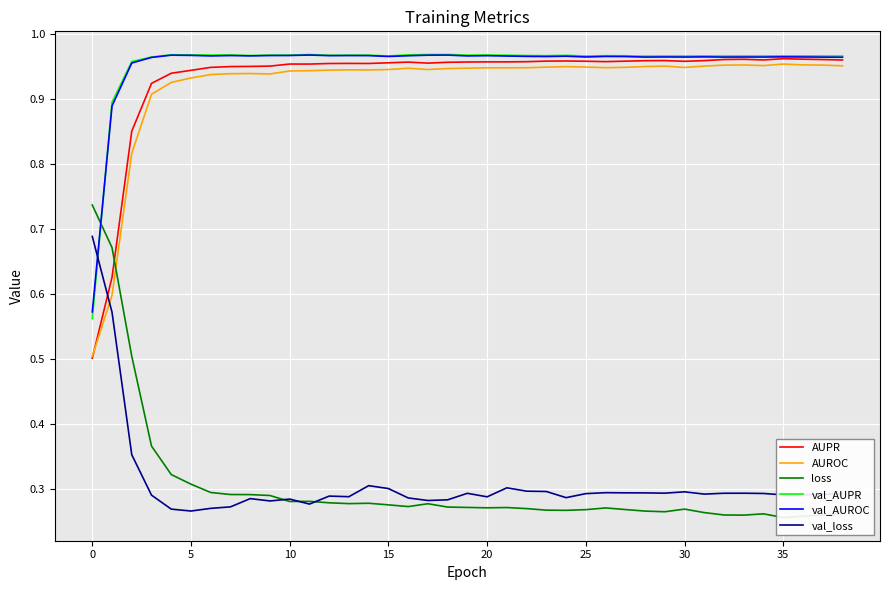

What is the label of the 38th point from the left?

37